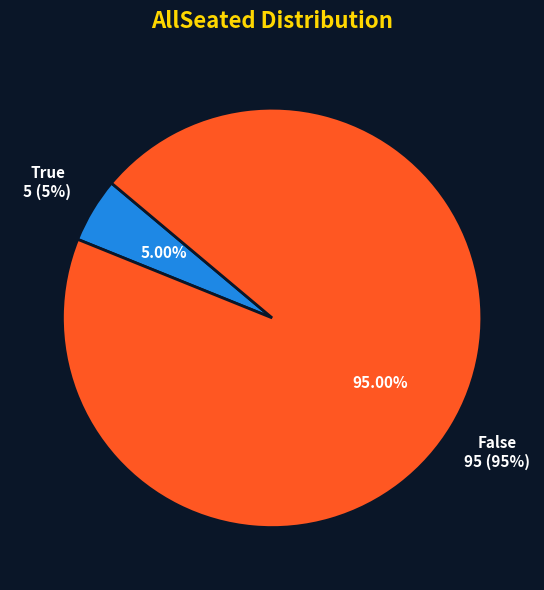

Which slice represents more than half of the pie?

False